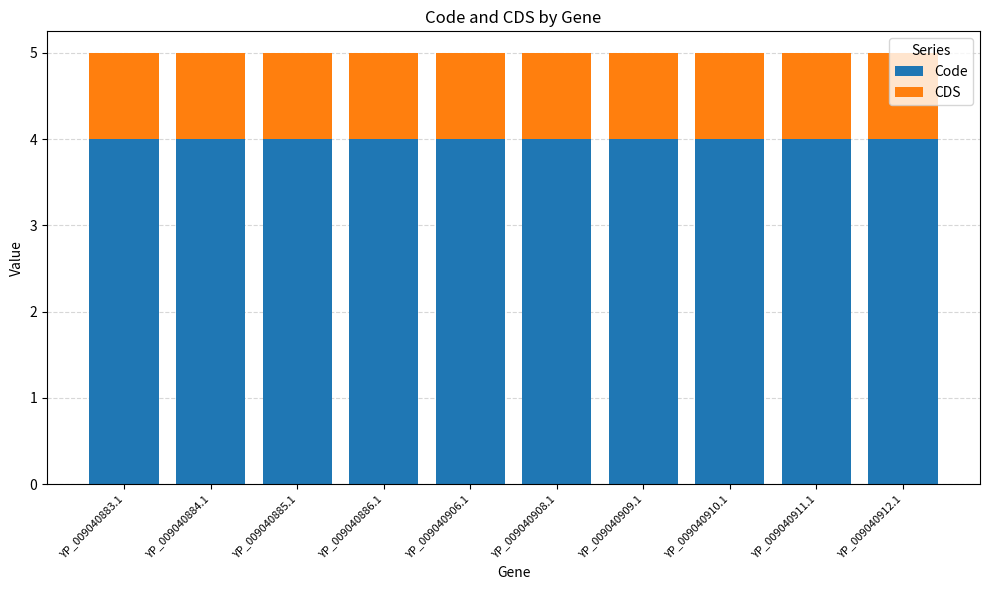

What are all the series names shown in the legend?

Code, CDS